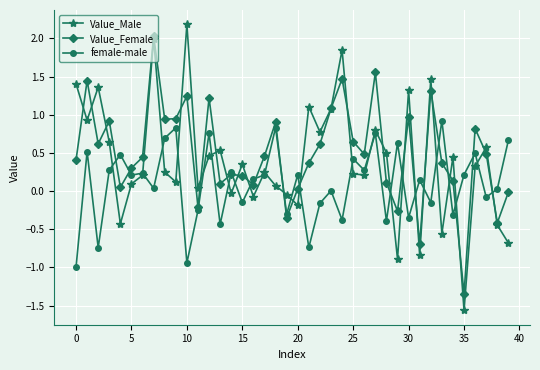

How many lines are shown in the chart?

3